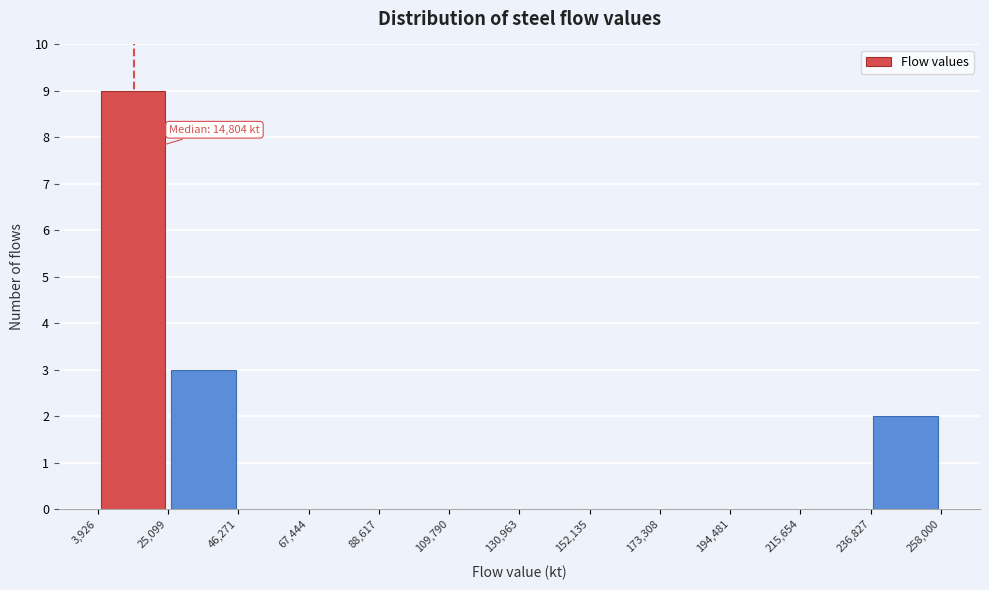

Which range on the x-axis has the tallest bar?

3,926 to 25,099